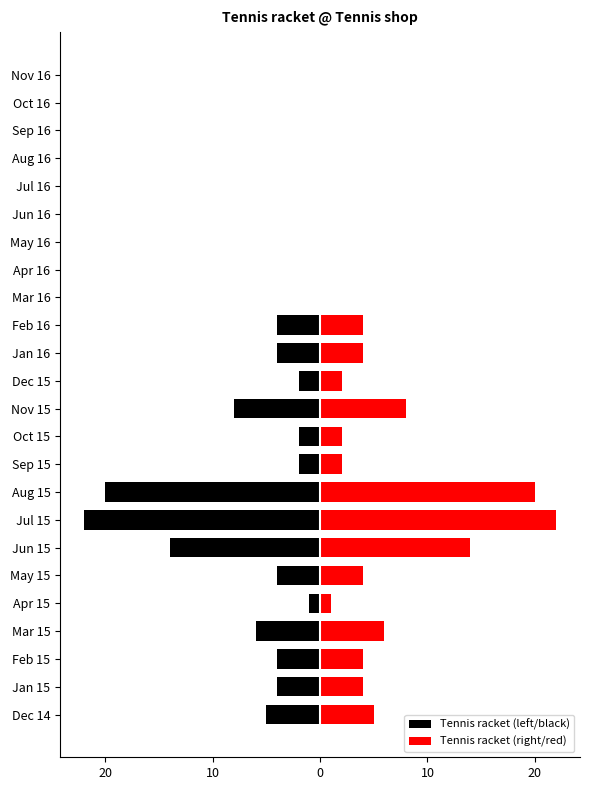

Between Aug 16 and Sep 16, which series saw the biggest shift?

Tennis racket (left/black)